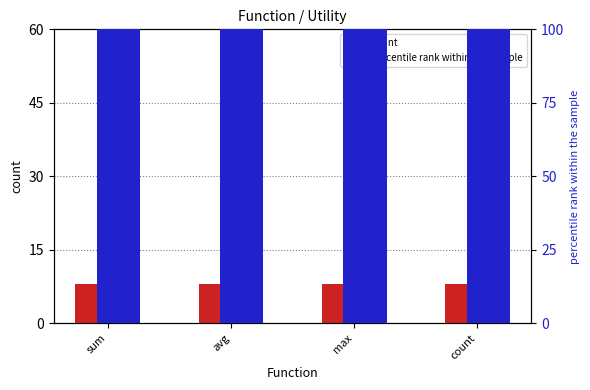

Which series has the largest total across all categories?

percentile rank within the sample